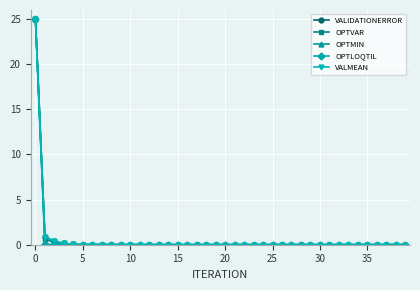

How many lines are shown in the chart?

5